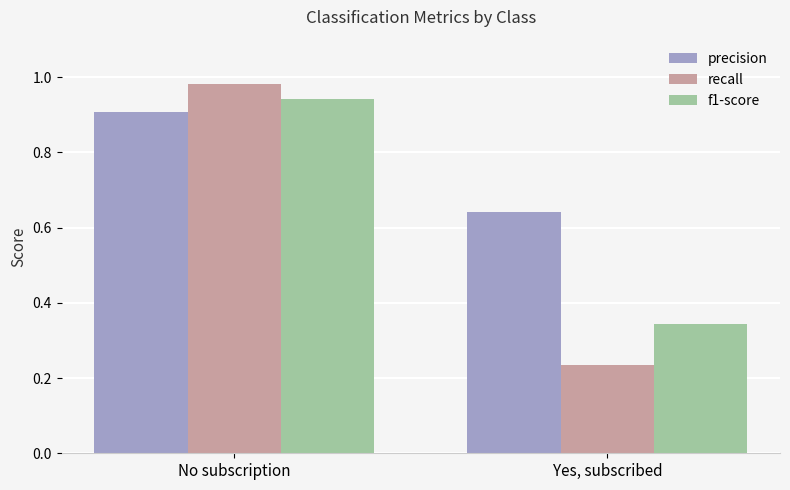

Between No subscription and Yes, subscribed, which series saw the biggest shift?

recall